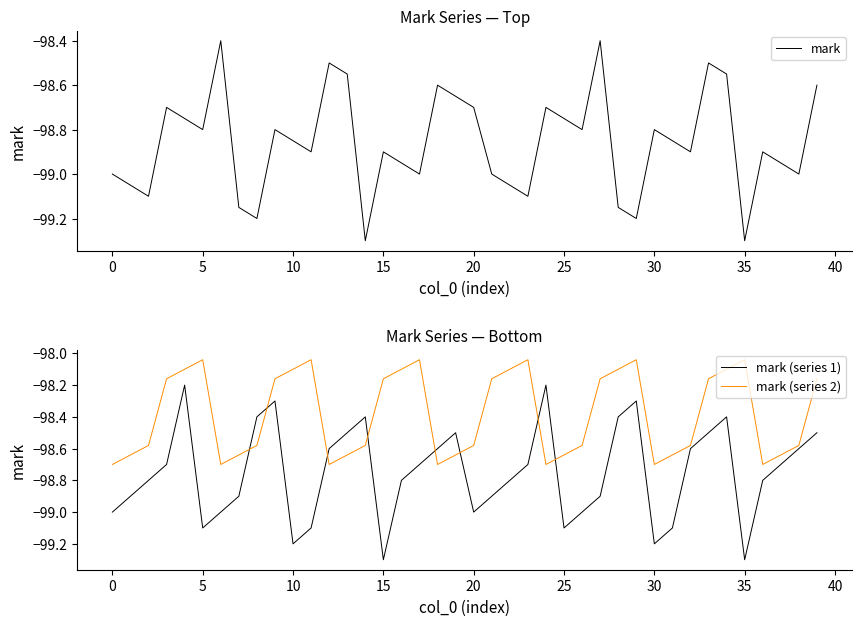

What is the difference between the mark values at 34 and 21?

0.4